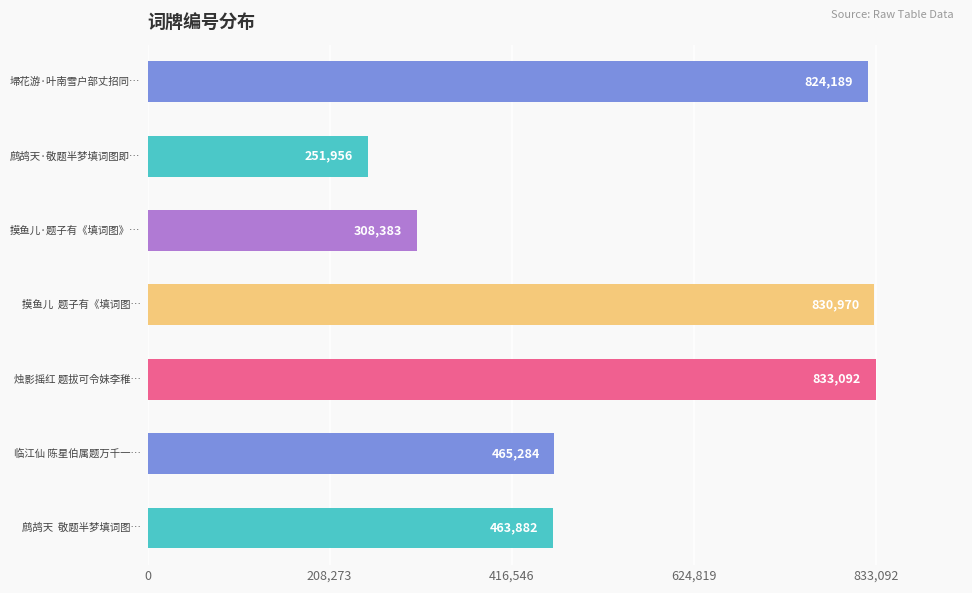

What is the minimum value shown in the chart?

251956